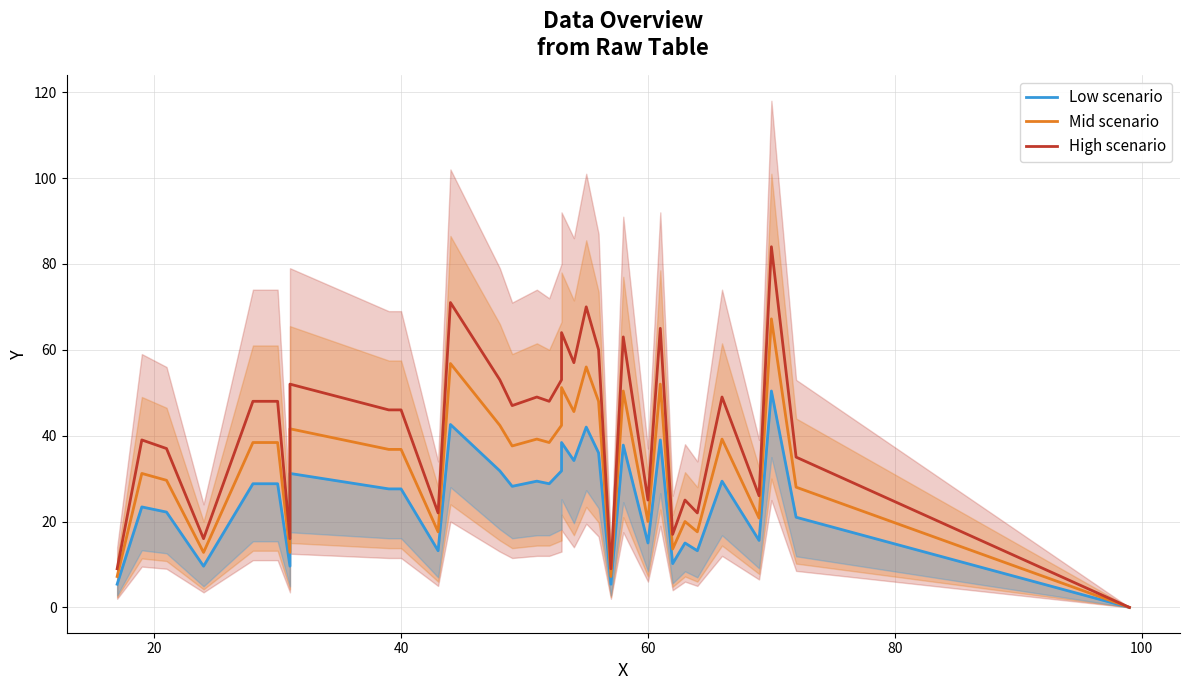

How many values in the High scenario series exceed 47?

19